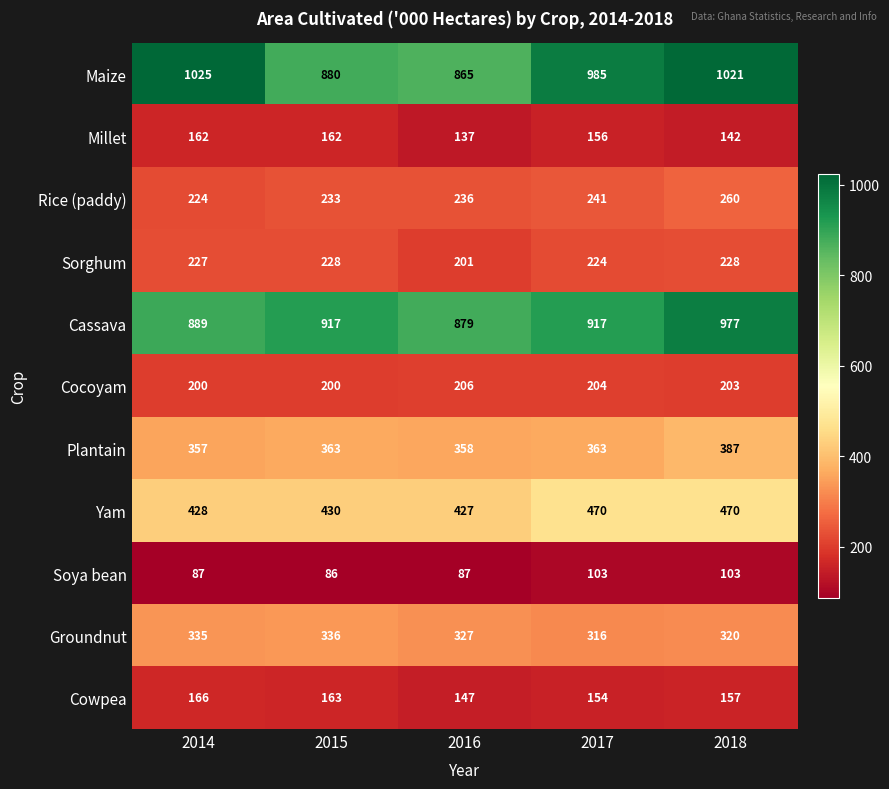

What is the total value across all series at 2014?

4100